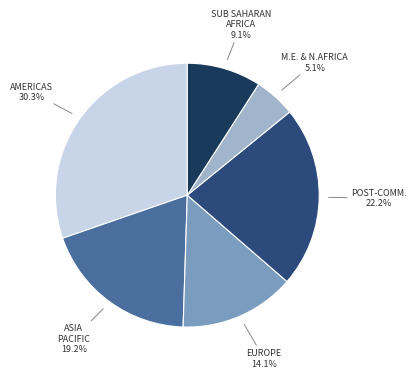

Does any single category account for the majority?

No